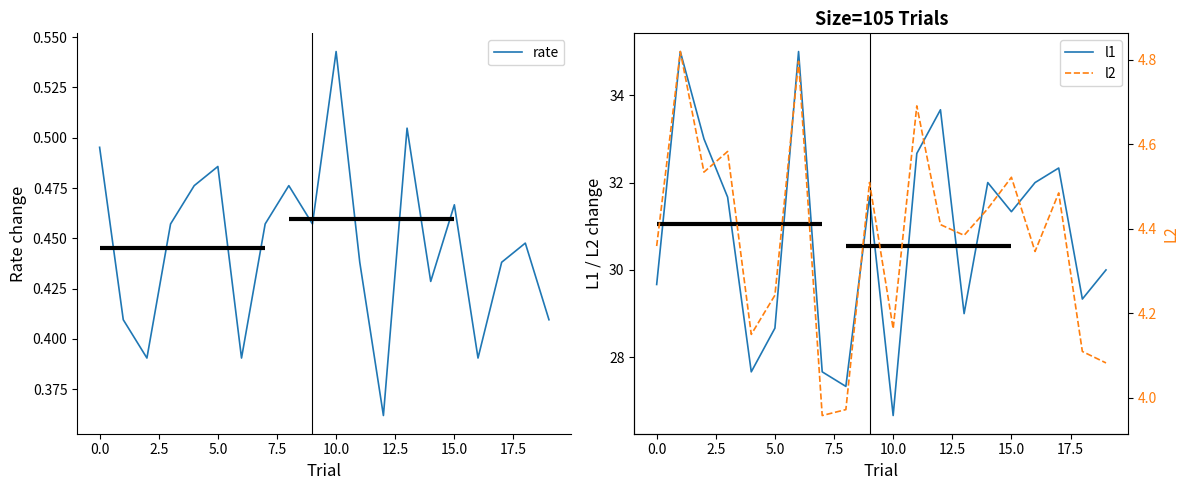

Which series has the largest range (max minus min)?

l1